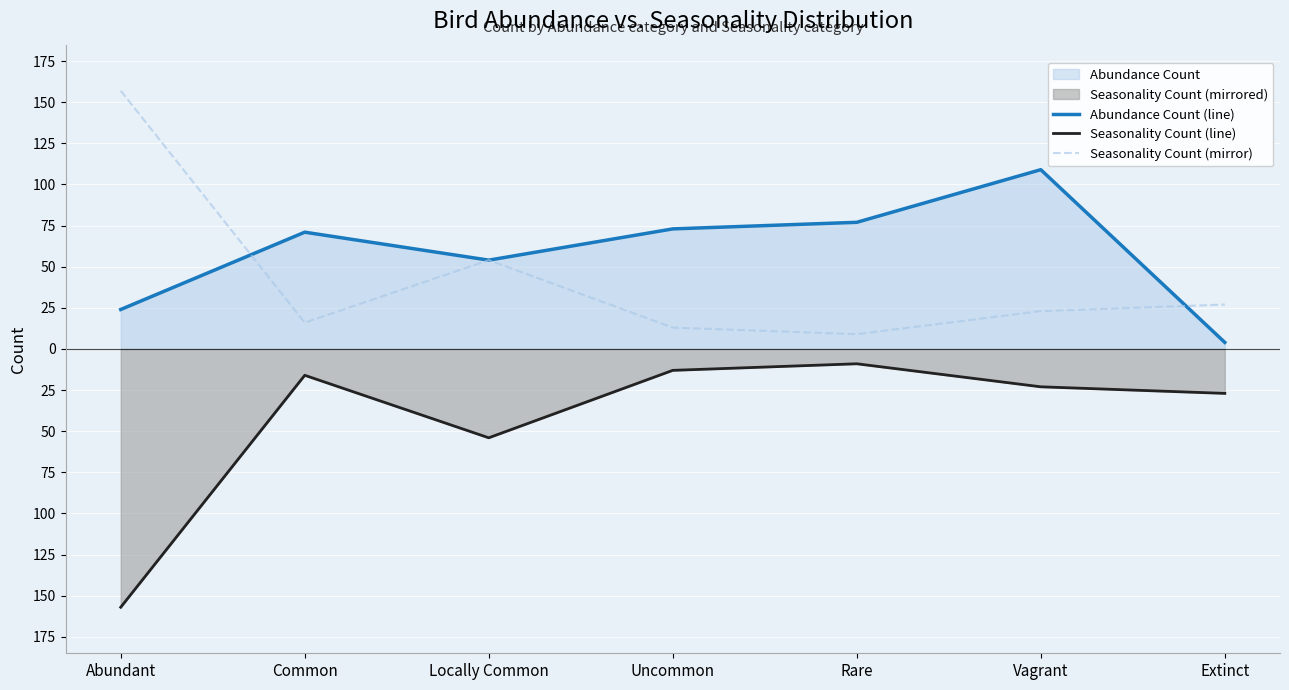

What position from the right is Uncommon?

4